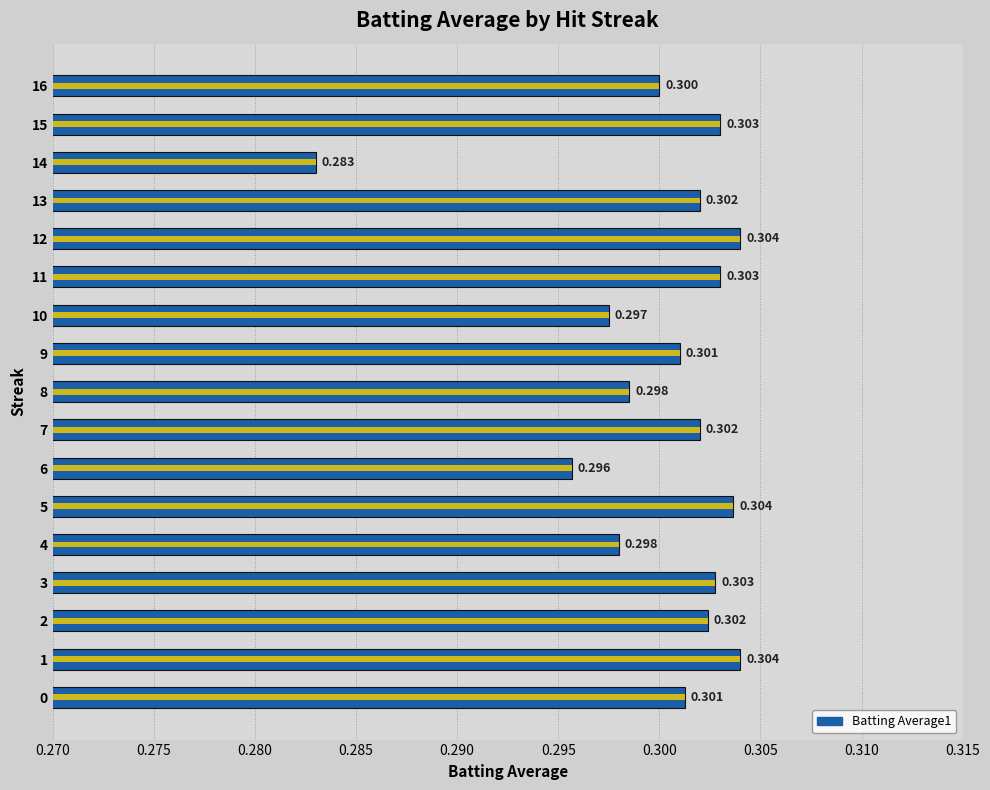

Where is the data nearest to the value 0?

14